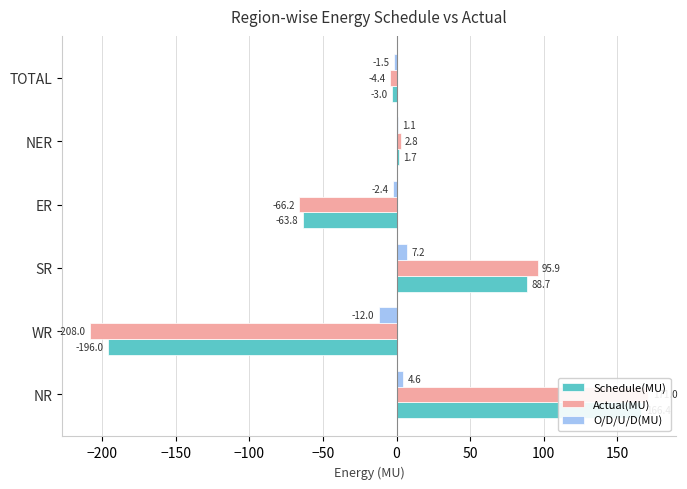

Rank the series by their maximum value, from lowest to highest.

O/D/U/D(MU), Schedule(MU), Actual(MU)